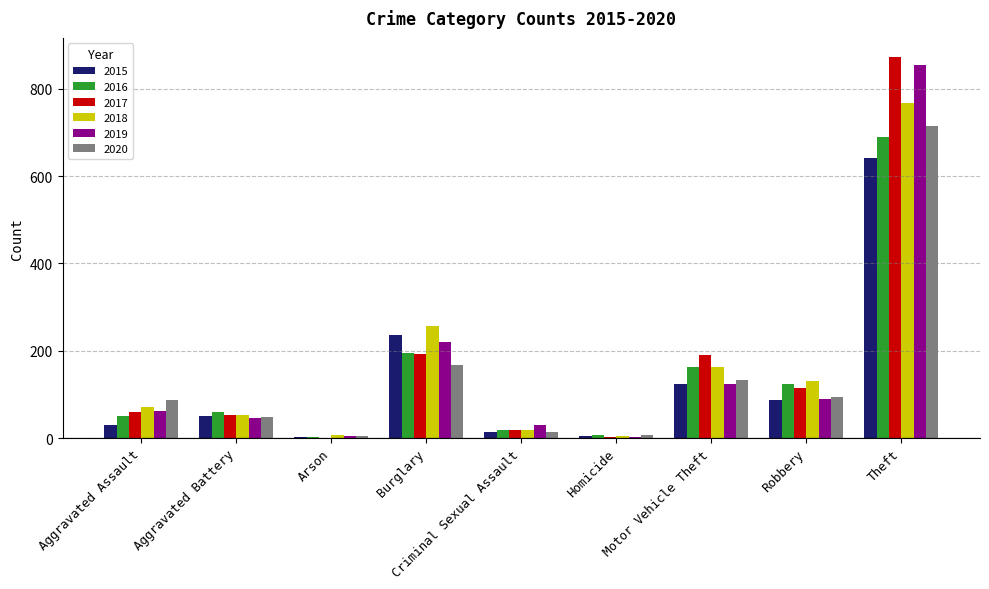

How many categories are shown in the chart?

9